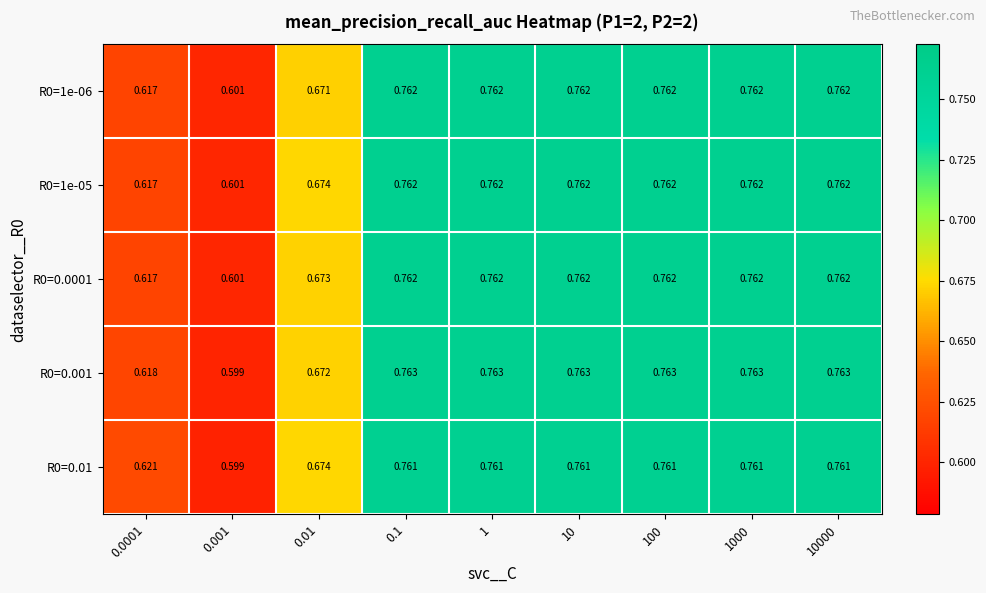

Is the value of R0=0.001 at 10000 greater than the value of R0=1e-06 at 0.0001?

Yes